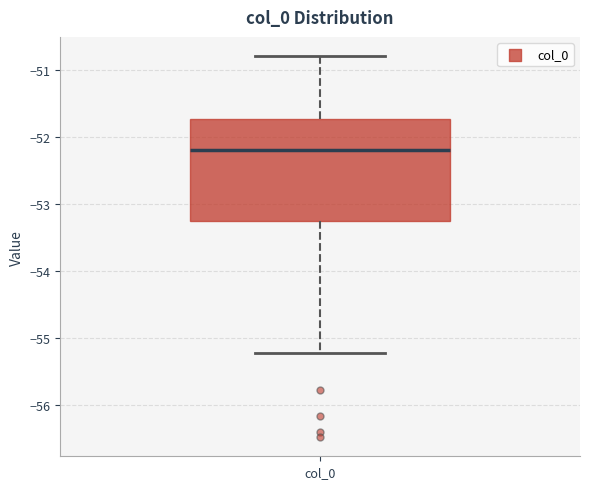

Where does the median line of the box for col_0 sit on the y-axis? The values are not printed on the chart, so give them approximately, as read against the axis.

-52.2